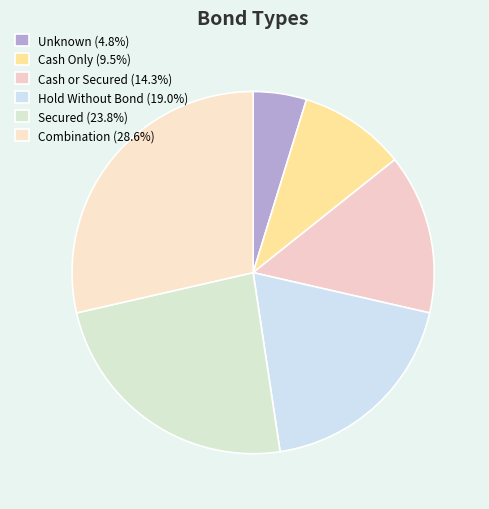

Combined, what portion of the pie is Unknown and Cash or Secured?

19.0%